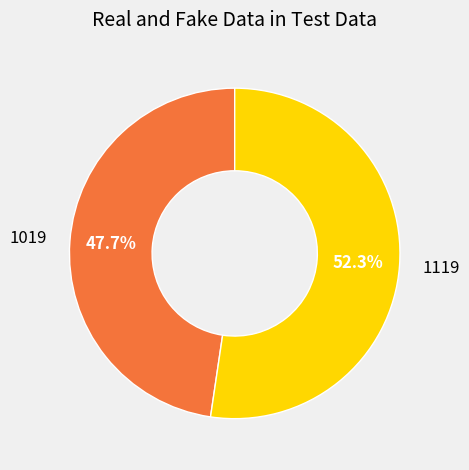

Is there a majority slice in this chart?

Yes